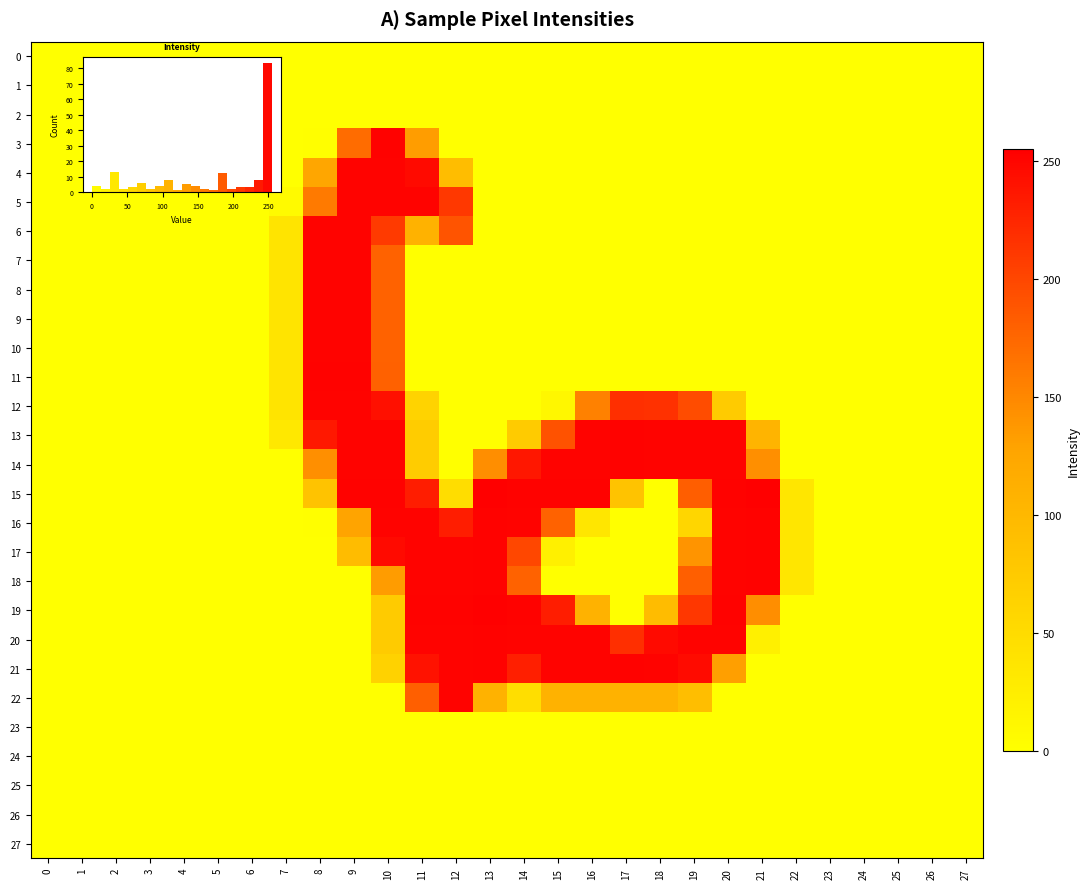

The value of 21 at 16 is 160. True or false?

False